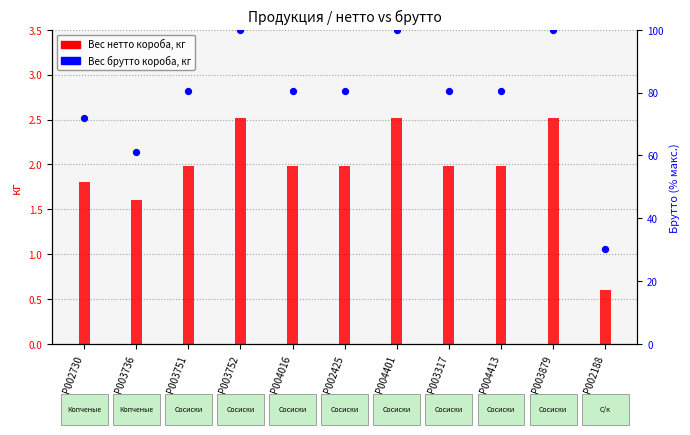

Which series reaches the maximum Y coordinate?

Вес брутто короба, кг